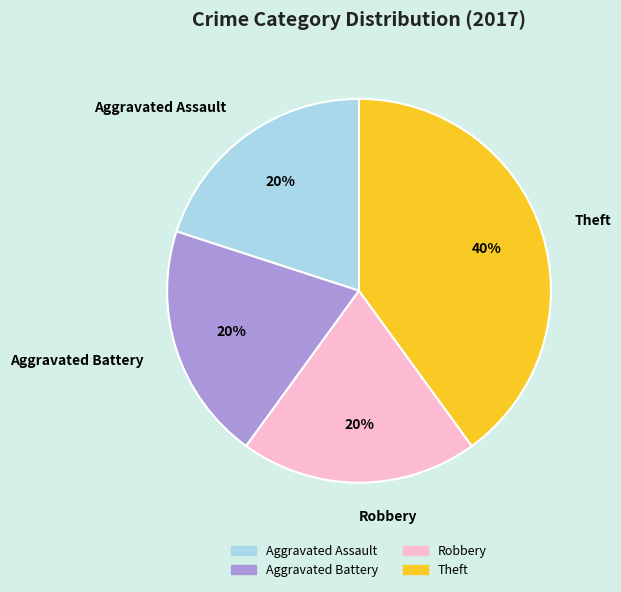

How many slices are in this pie chart?

4